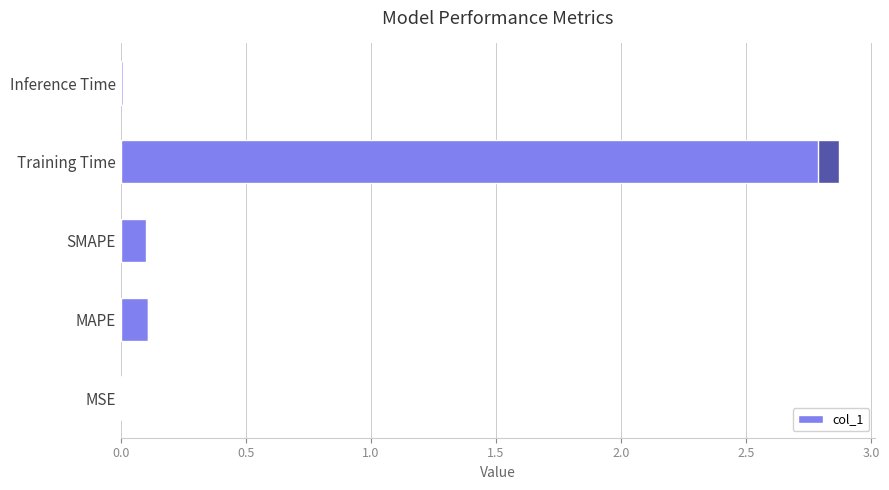

How many bars are there in total?

5